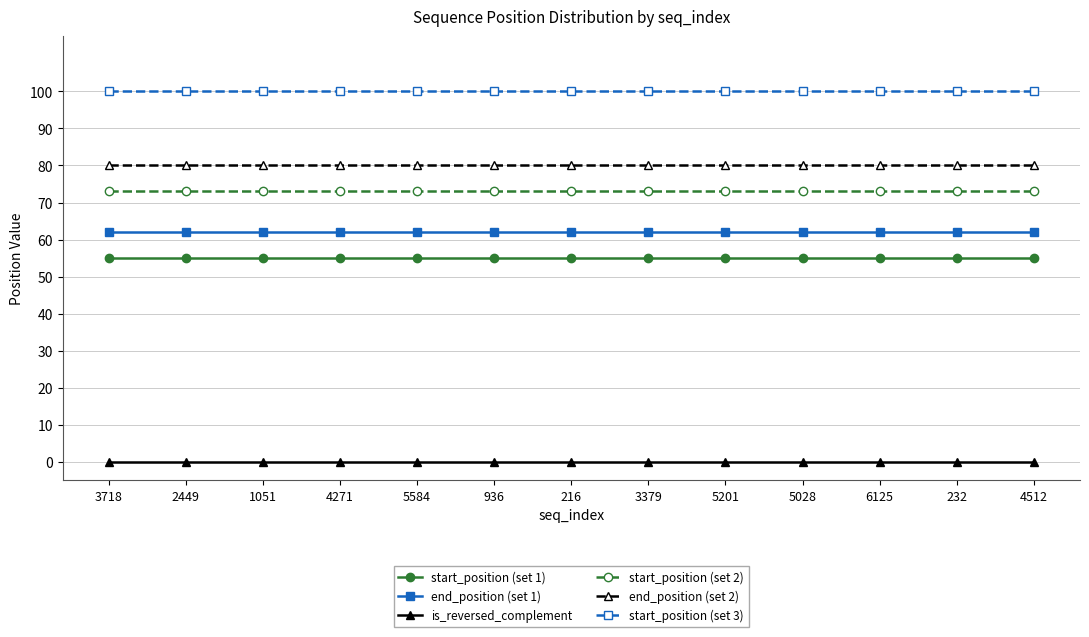

Which series has the largest total across all categories?

start_position (set 3)